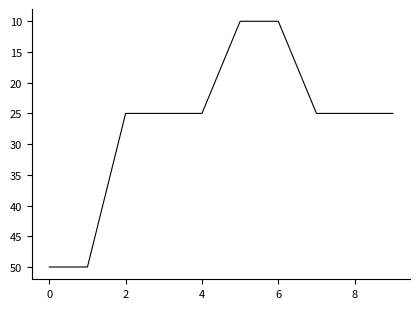

What is the difference between the maximum and minimum values?

40